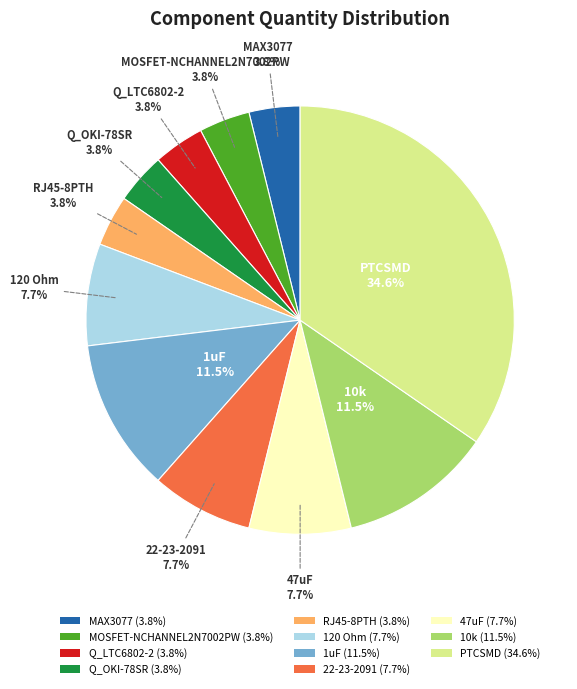

Which category has the biggest portion of the pie?

PTCSMD